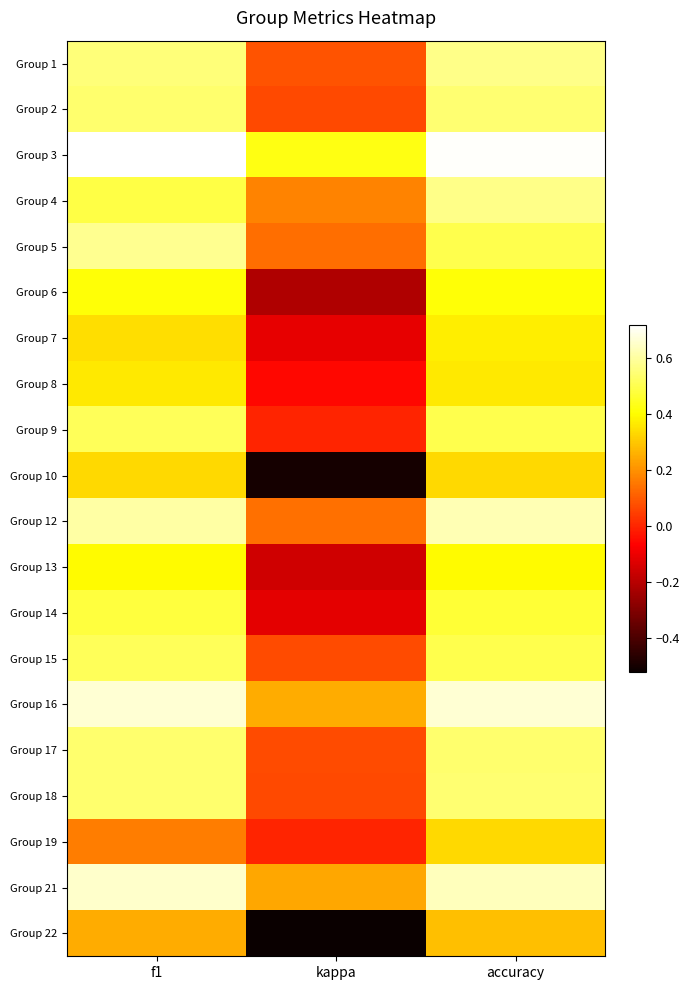

Which category has the lowest value across all series?

kappa